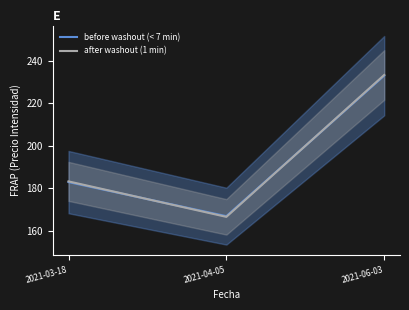

At 2021-04-05, list the series in order from smallest to largest.

after washout (1 min), before washout (< 7 min)